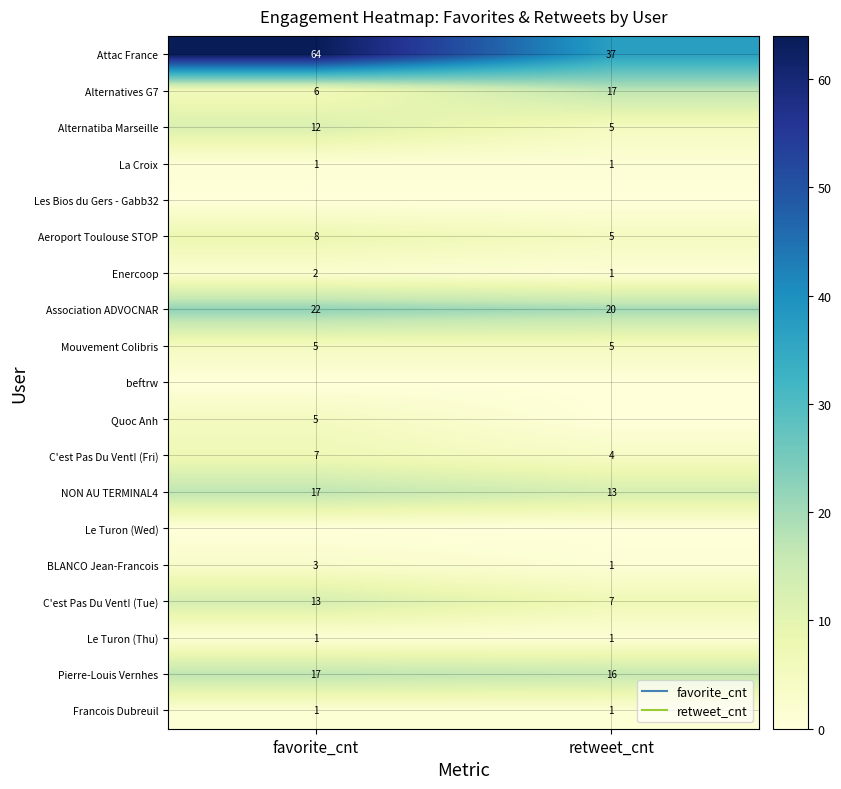

How many data points in C'est Pas Du Vent! (Fri) are less than 7?

1